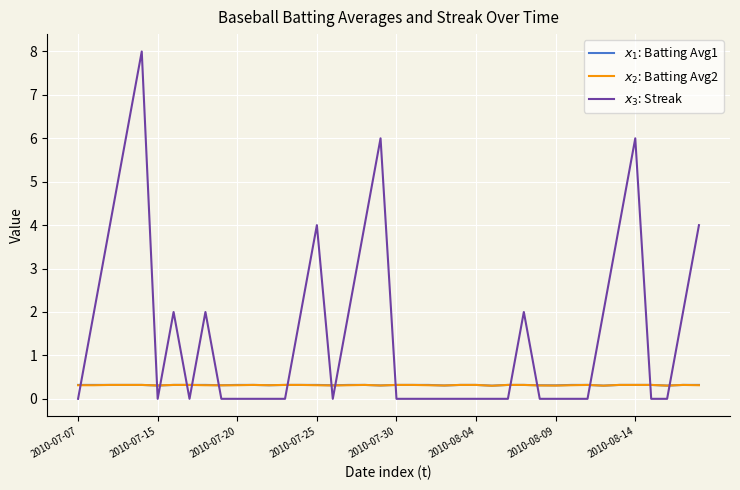

Does the chart display data point markers on the line(s)?

No